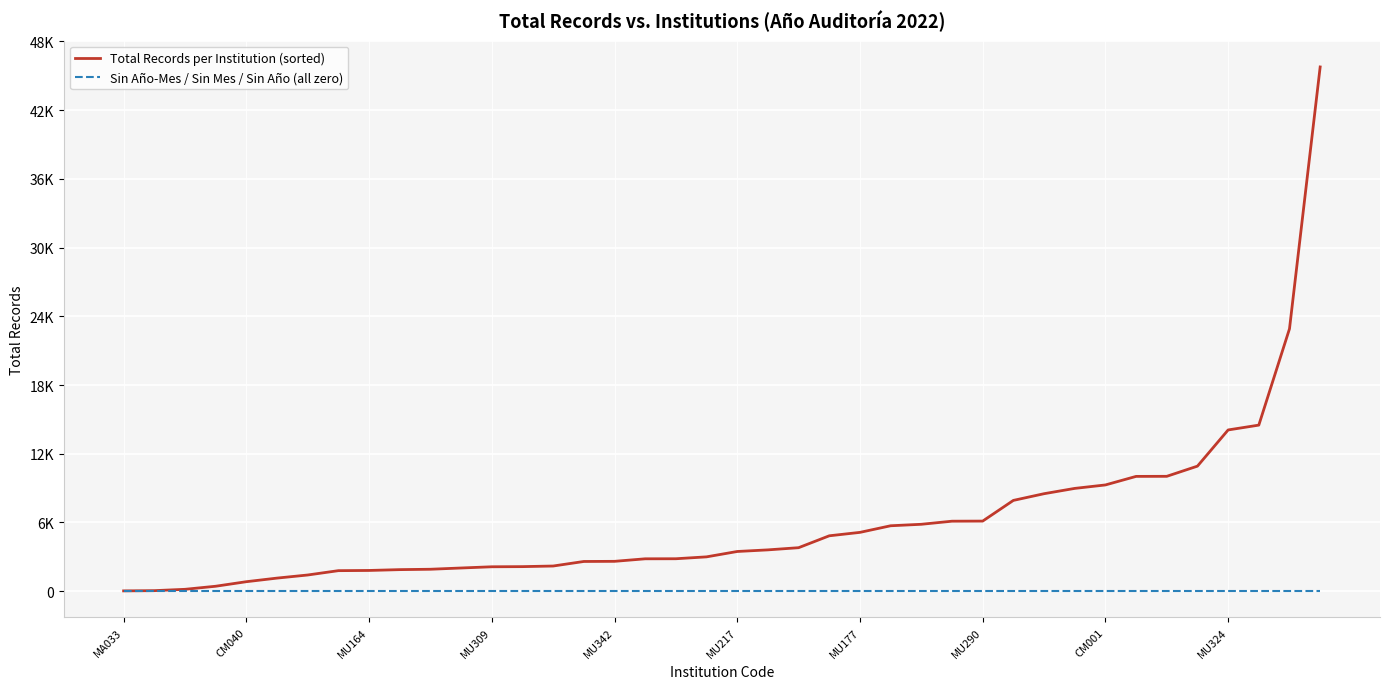

Reading left to right, list all the values displayed in this chart.

Total Records per Institution (sorted): 24	45	161	429	826	1140	1411	1790	1808	1880	1913	2023	2129	2142	2195	2592	2604	2825	2830	2995	3464	3605	3795	4834	5133	5710	5839	6109	6118	7924	8509	8972	9274	10021	10027	10916	14076	14498	22907	45771
Sin Año-Mes / Sin Mes / Sin Año (all zero): 0	0	0	0	0	0	0	0	0	0	0	0	0	0	0	0	0	0	0	0	0	0	0	0	0	0	0	0	0	0	0	0	0	0	0	0	0	0	0	0